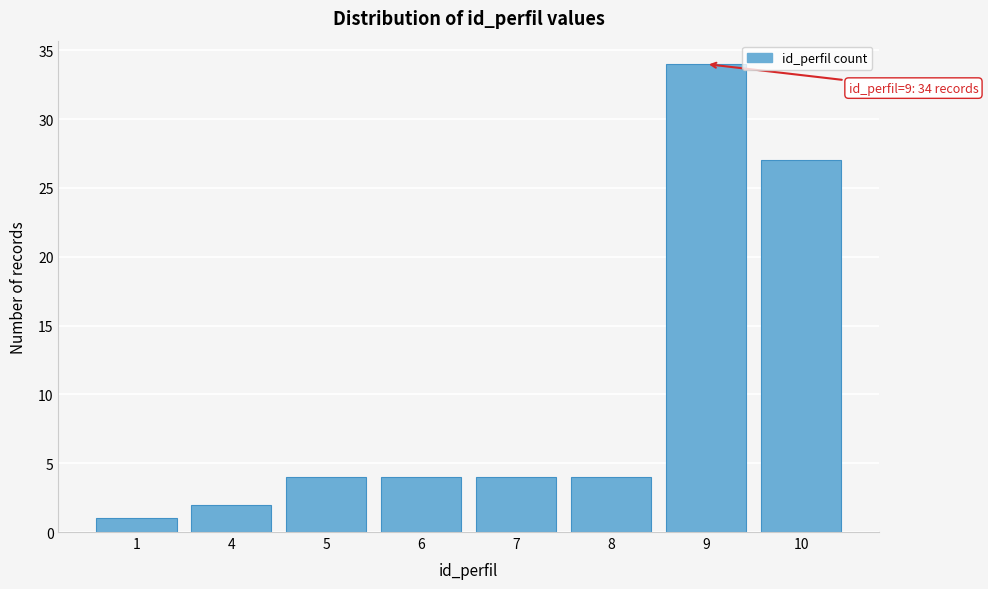

Reading left to right, extract all data points from this chart.

1=1	4=2	5=4	6=4	7=4	8=4	9=34	10=27